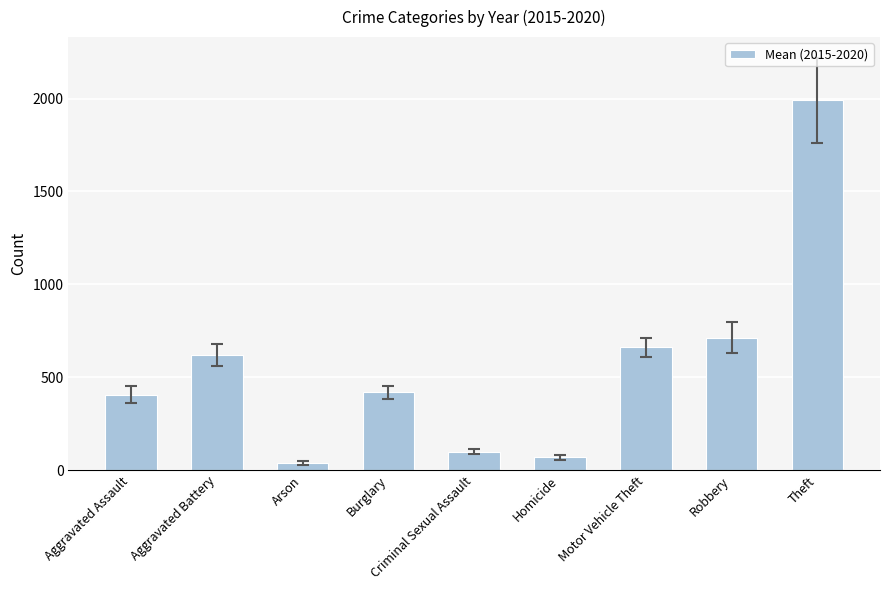

Is it true that the value at Aggravated Battery is 620.5?

True